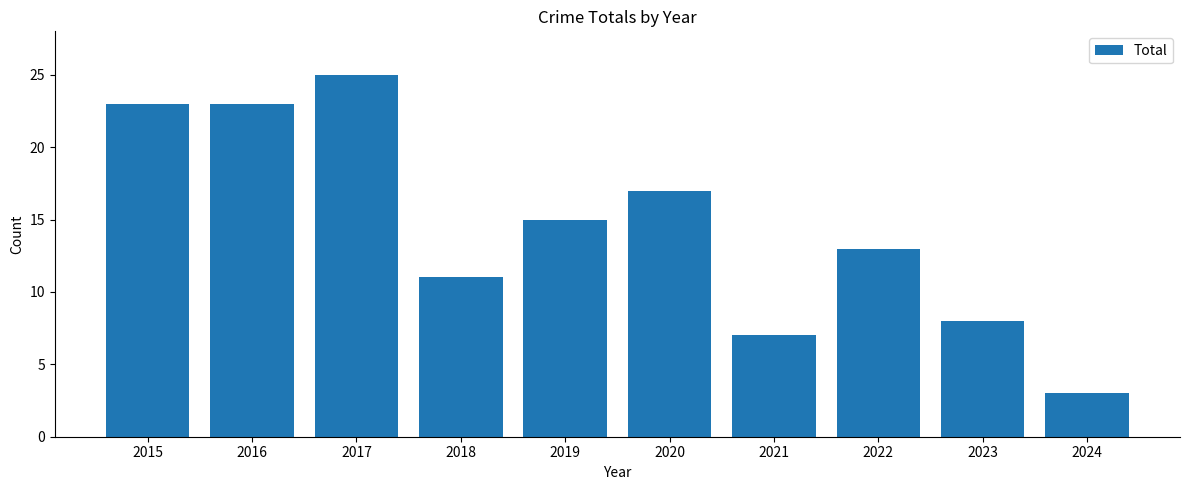

What is the ratio of the value at 2021 to the value at 2022?

0.5